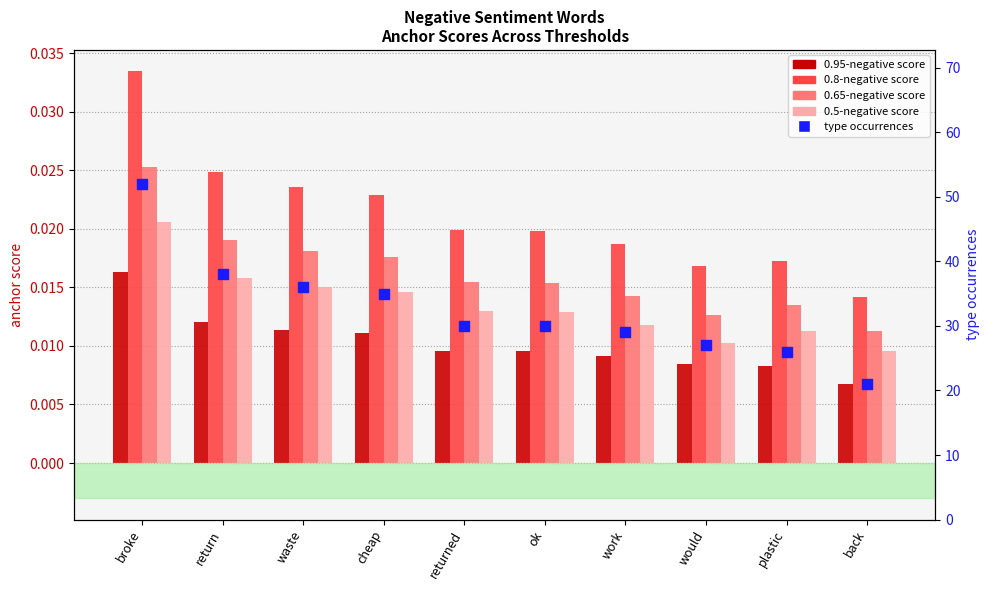

What are all the series names shown in the legend?

0.95-negative, 0.8-negative, 0.65-negative, 0.5-negative, type occurrences